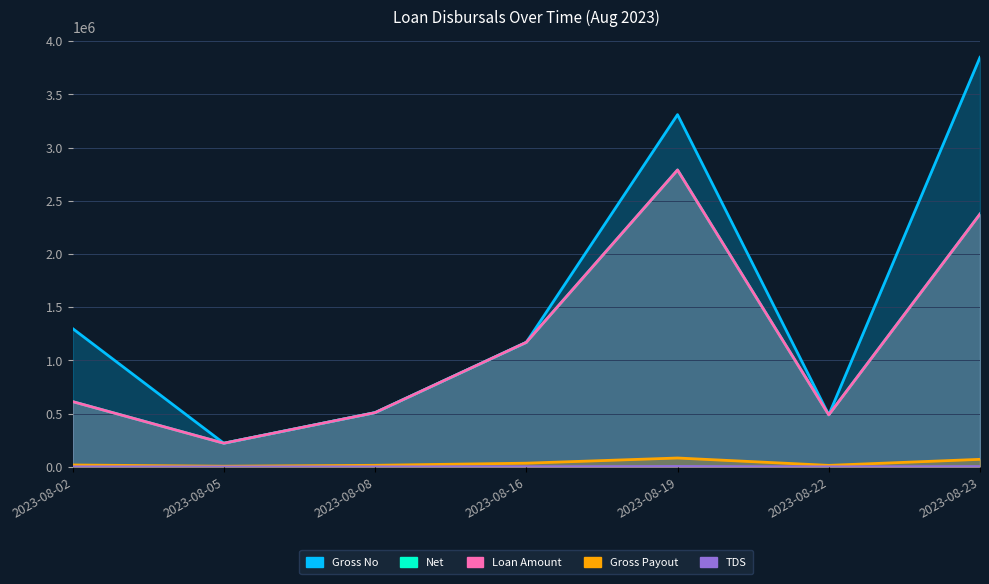

How many data points in Loan Amount are less than 613558?

3